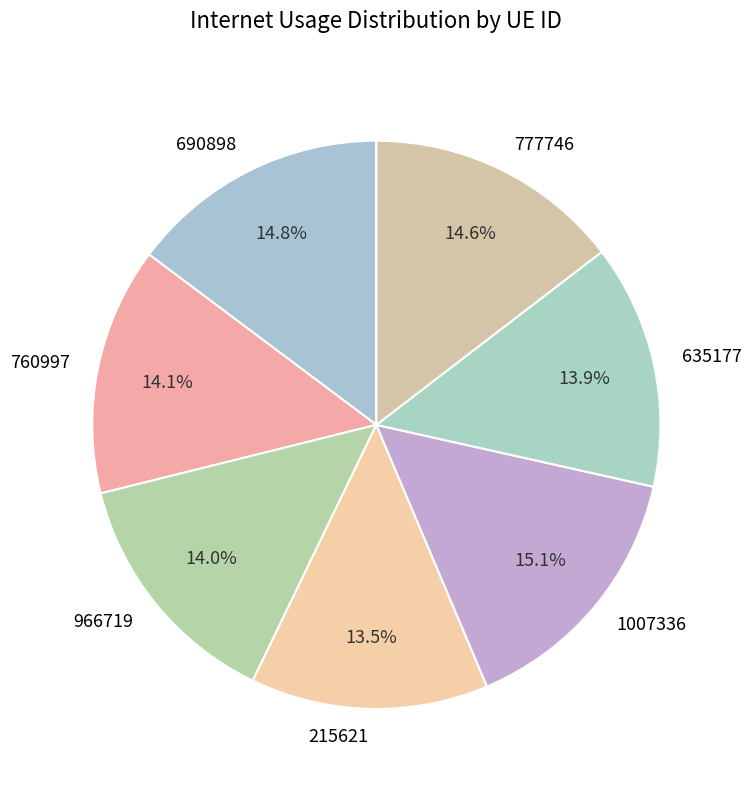

What is the ratio of the value at 690898 to the value at 760997?

1.0